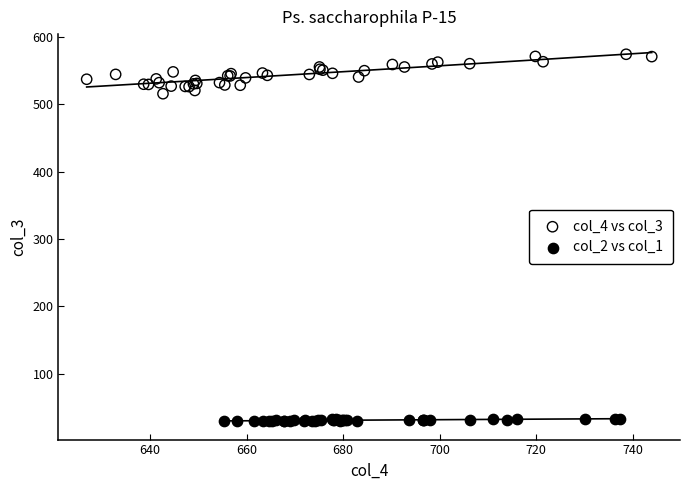

Which series reaches the minimum Y coordinate?

col_2 vs col_1